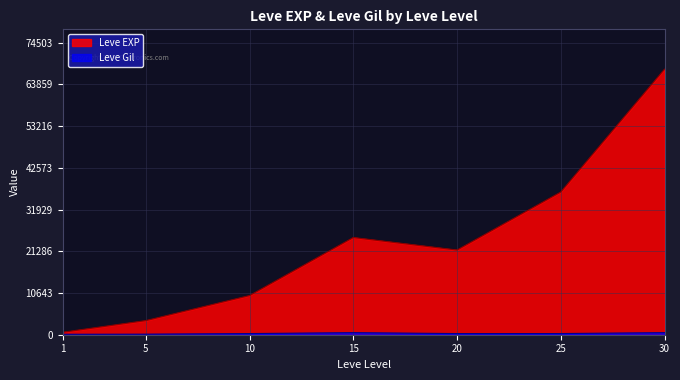

True or false: Leve Gil and Leve EXP cross at least once.

False